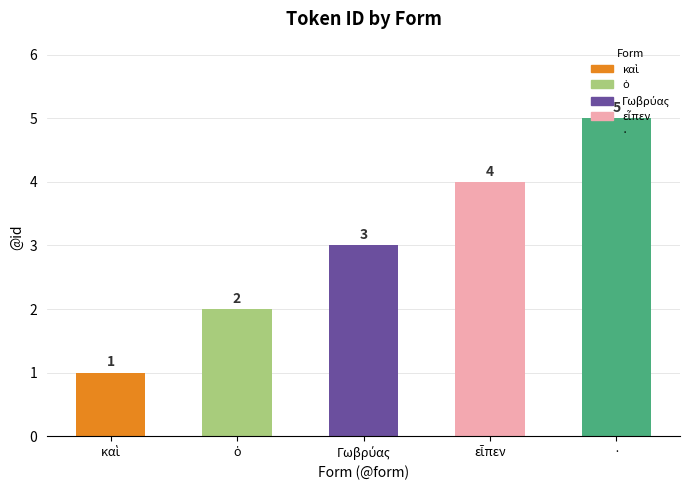

Reading right to left, list all the values displayed in this chart.

5	4	3	2	1